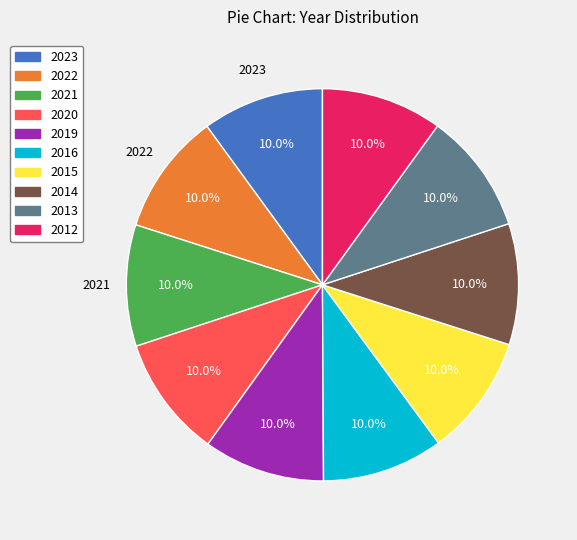

Combined, what portion of the pie is 2020 and 2012?

20.0%